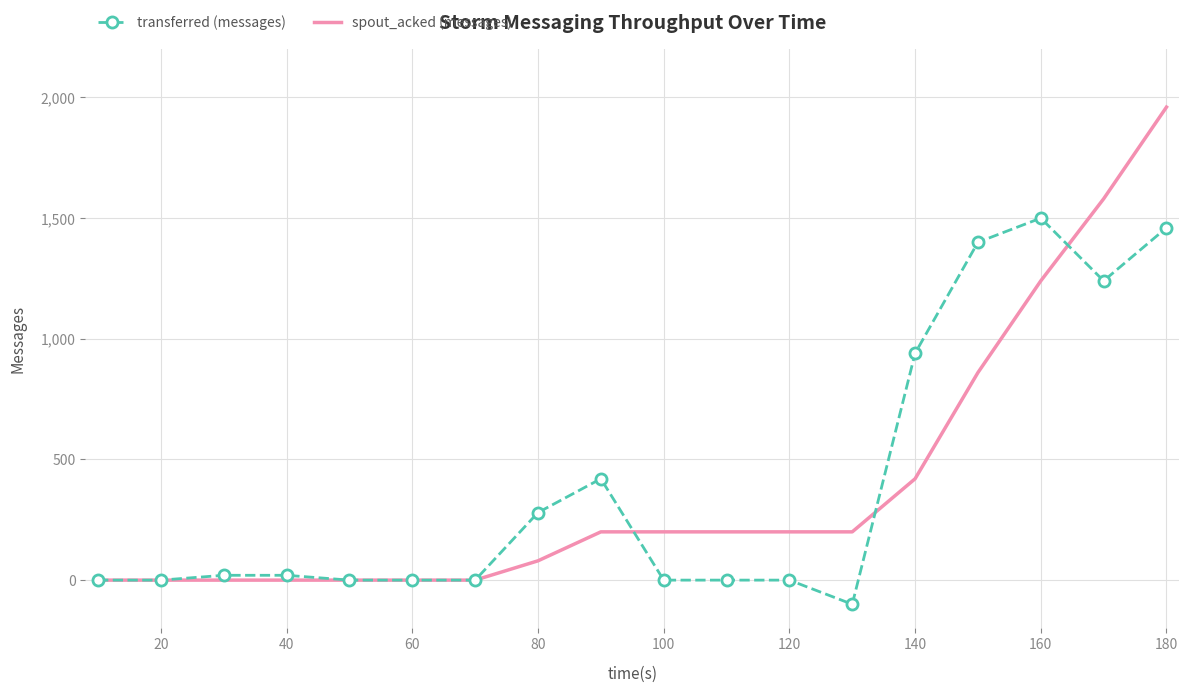

What is the minimum value shown in the chart?

-100